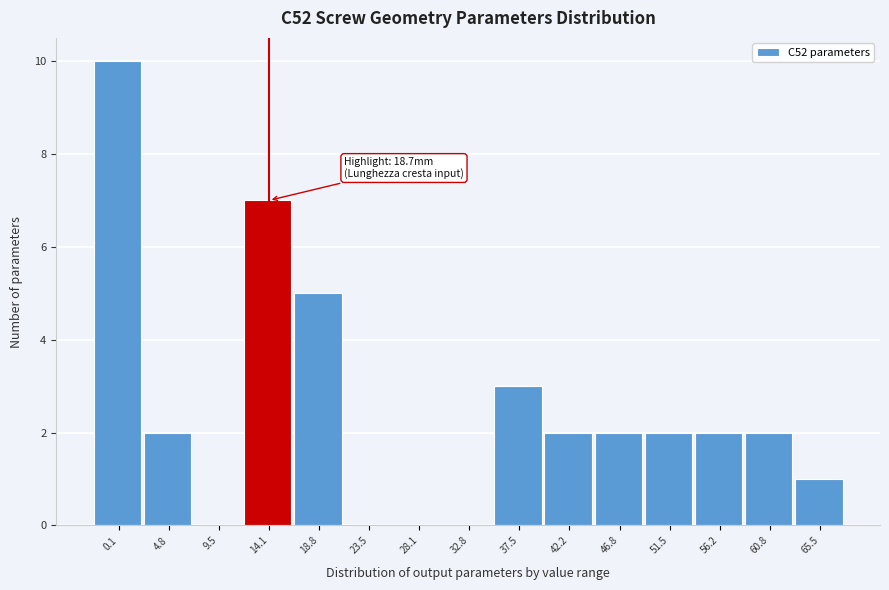

Reading left to right, list all the values displayed in this chart.

0.1=10	4.8=2	9.5=0	14.1=7	18.8=5	23.5=0	28.1=0	32.8=0	37.5=3	42.2=2	46.8=2	51.5=2	56.2=2	60.8=2	65.5=1